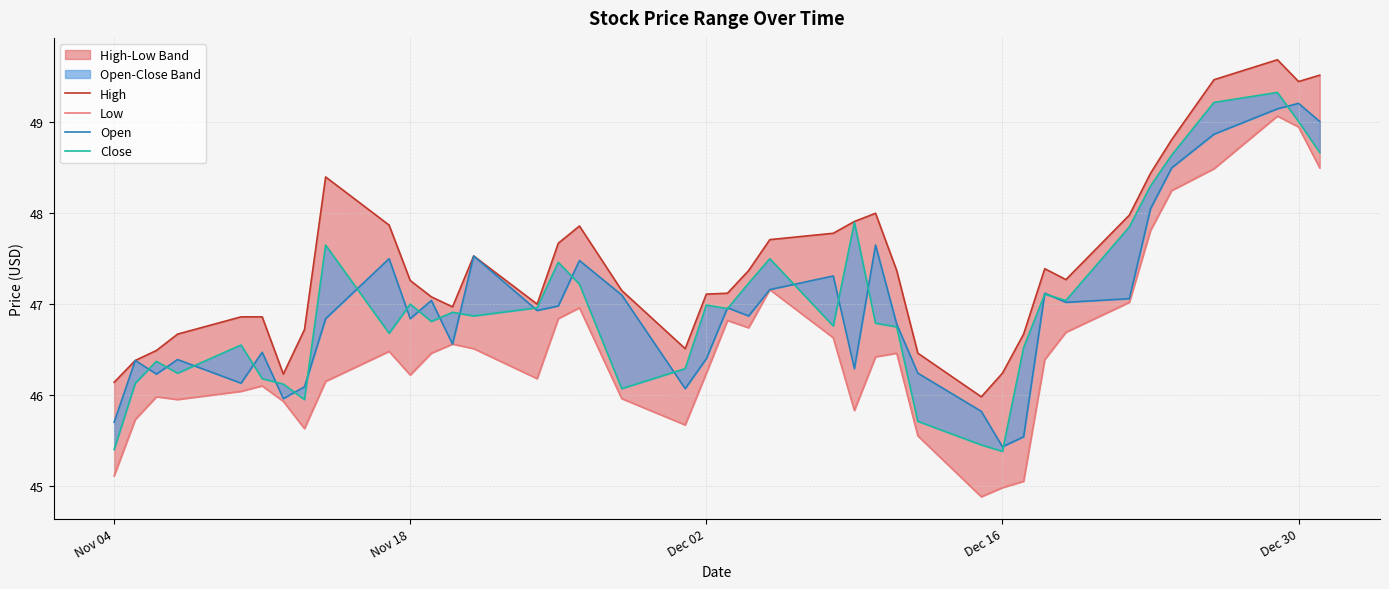

Which series has the widest spread of values?

Low